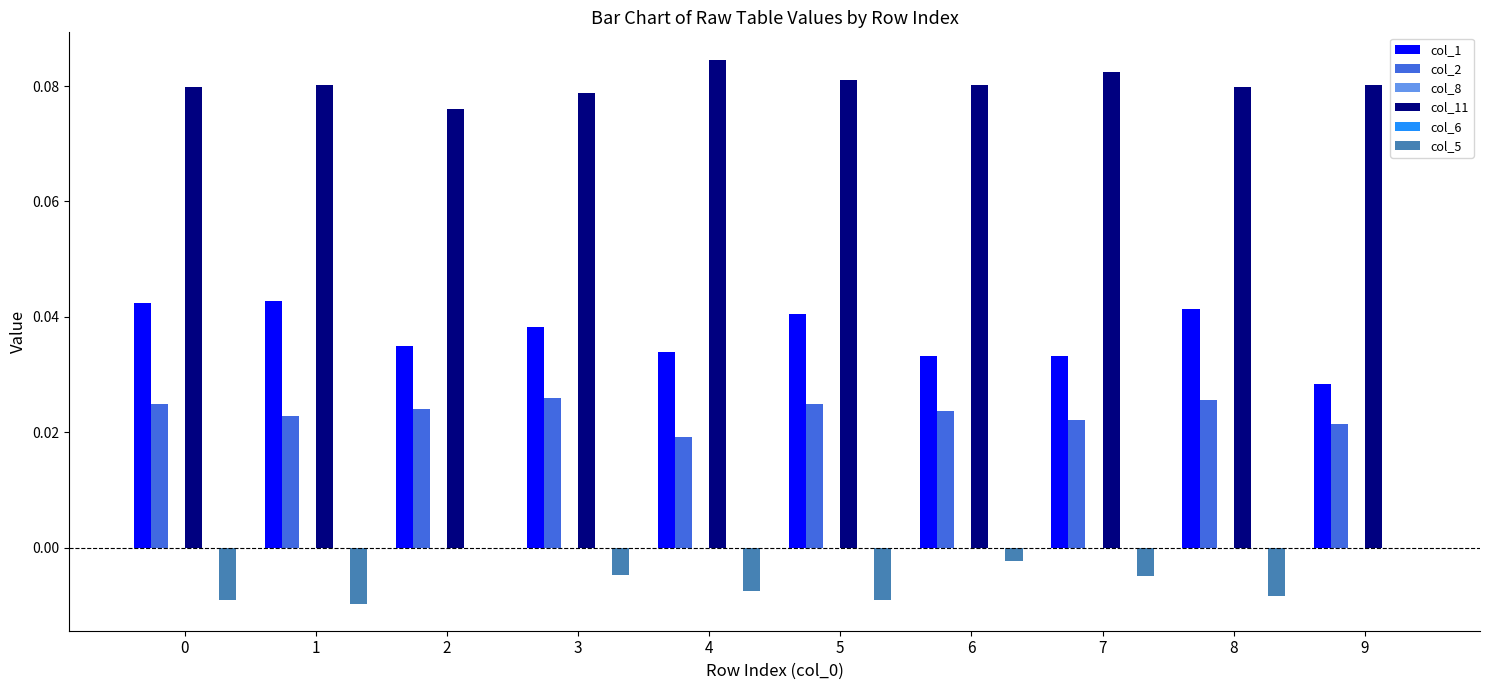

What is the lowest value of the col_11 series?

0.1